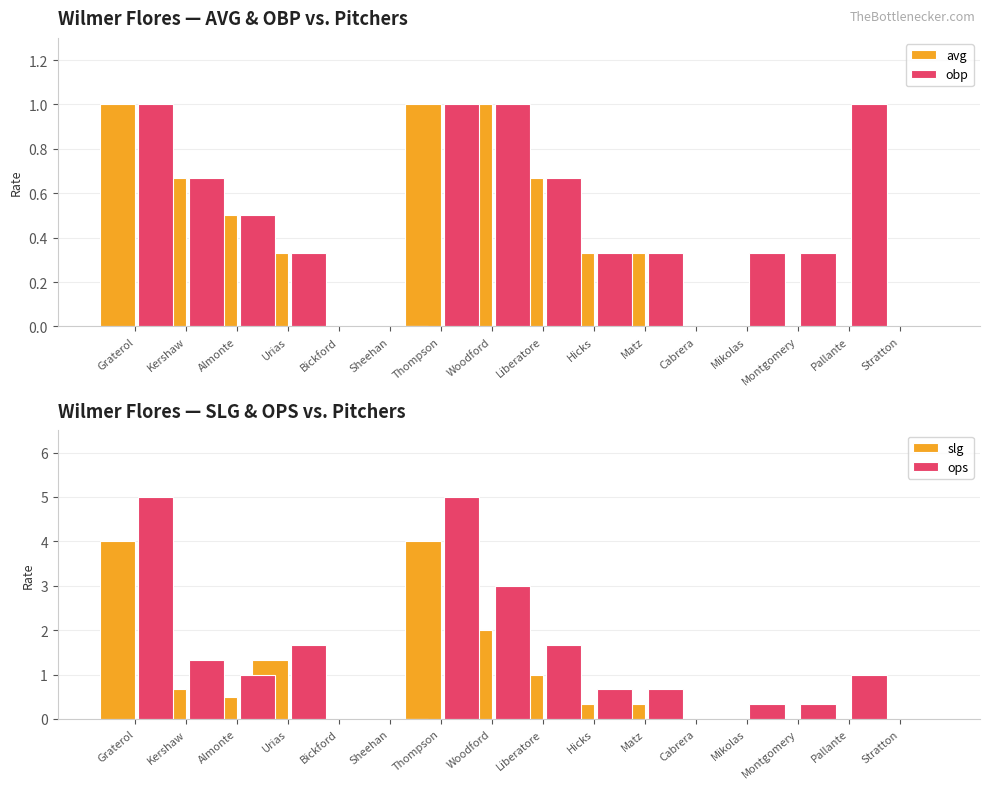

What value does the ops series have at Thompson?

5.0